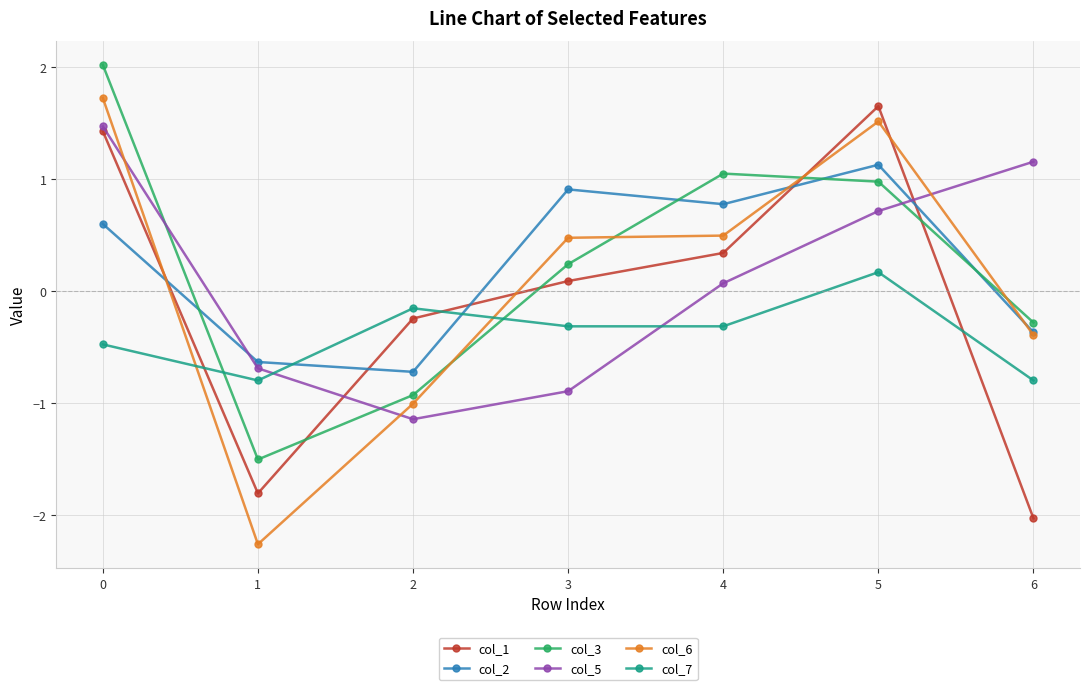

What is the value of the col_7 point at the 3rd from the left?

-0.2